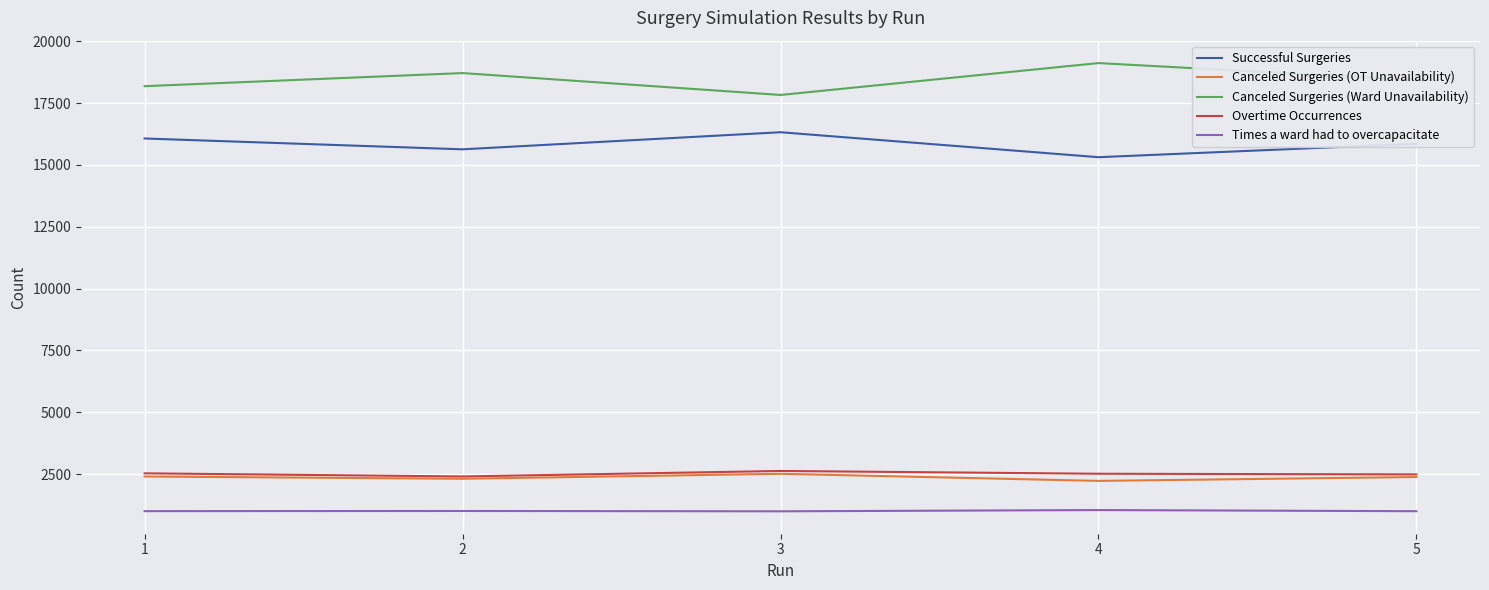

Is it true that Canceled Surgeries (OT Unavailability) equals 2402 at 1?

True